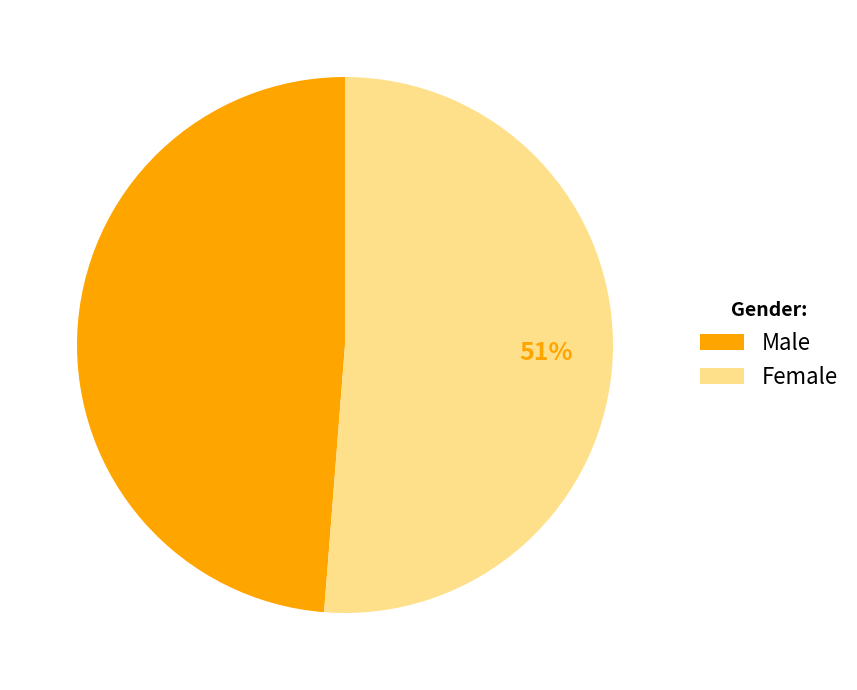

Which category has the smallest portion of the pie?

Male